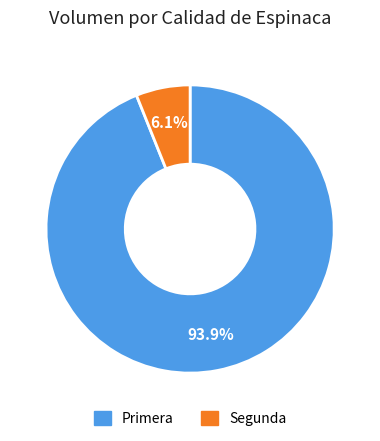

Between Segunda and Primera, which is larger?

Primera